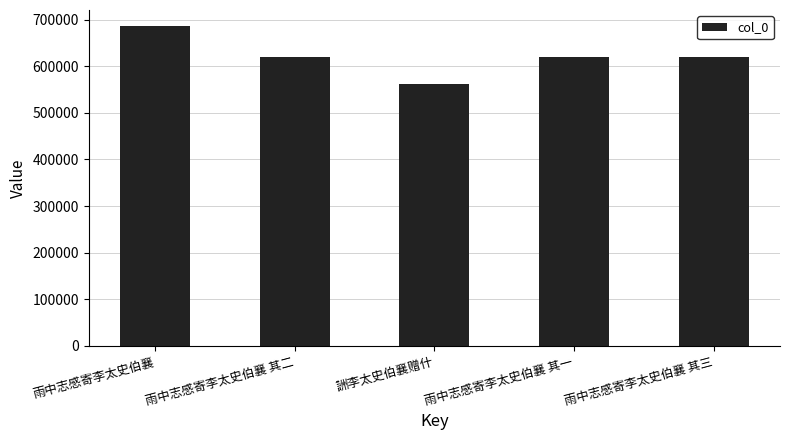

At which category does the chart reach its minimum across all series?

詶李太史伯襄赠什